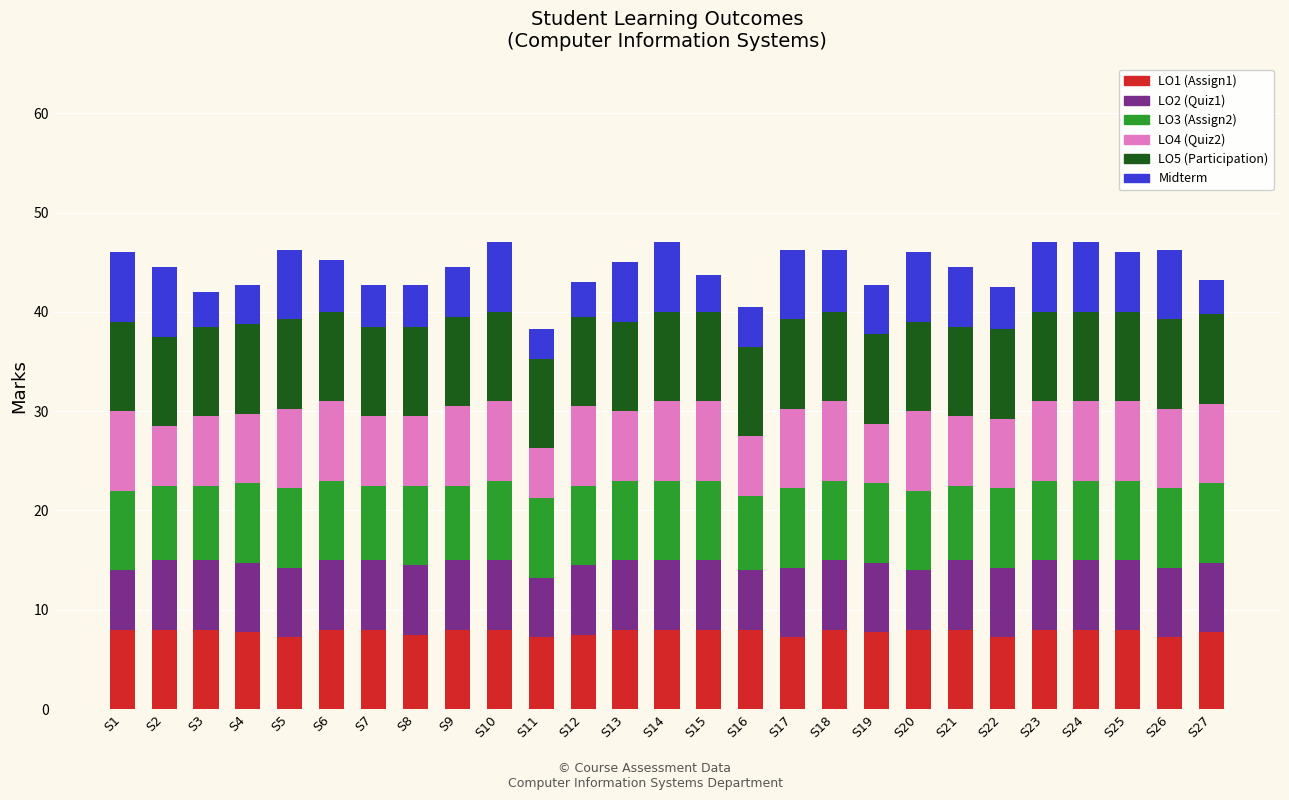

What is the sum of the LO1 (Assign1) values at S12 and S17?

14.8